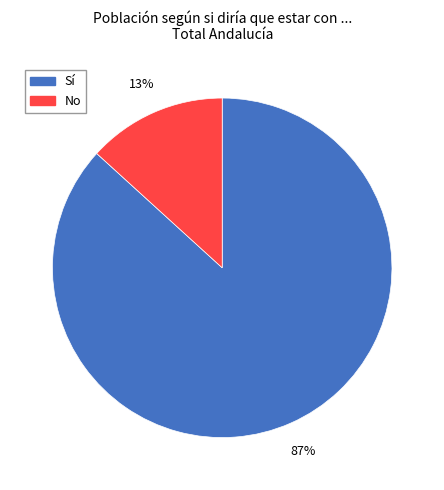

The No slice represents 13% of the pie. True or false?

True